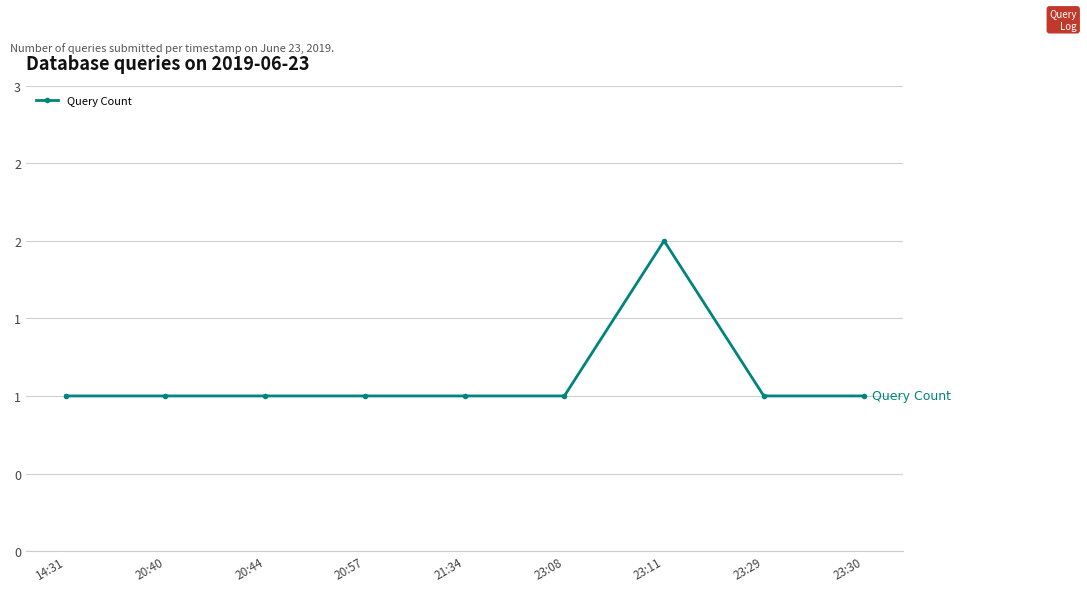

Does the chart have visible grid lines?

Yes